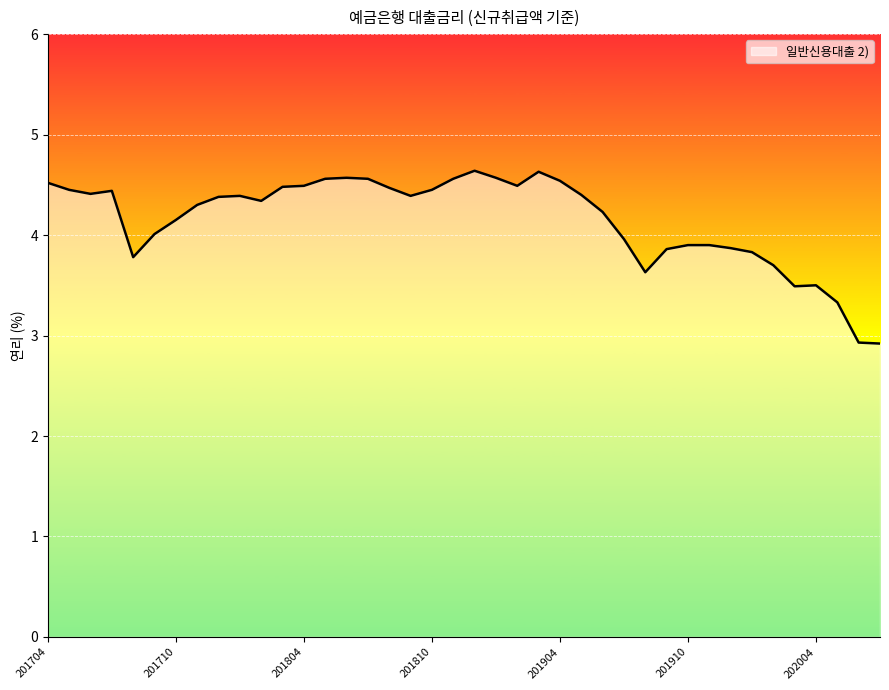

What is the greatest value displayed?

4.6